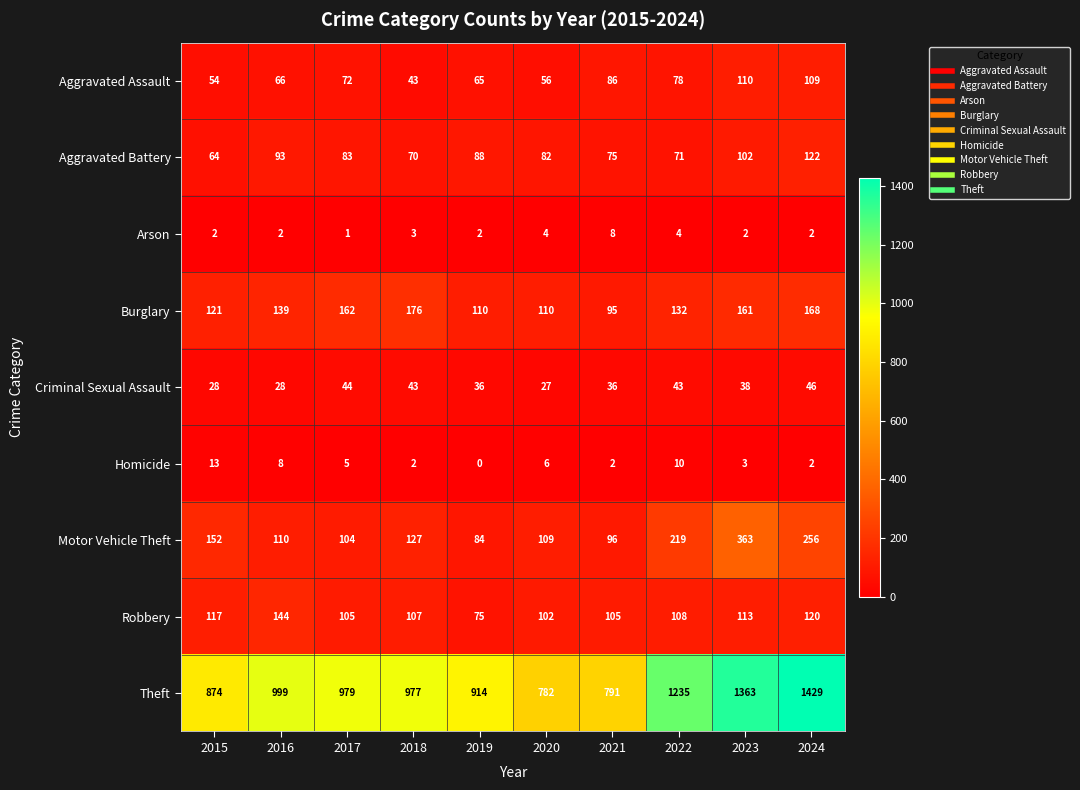

What is the difference between the Criminal Sexual Assault values at 2019 and 2016?

8